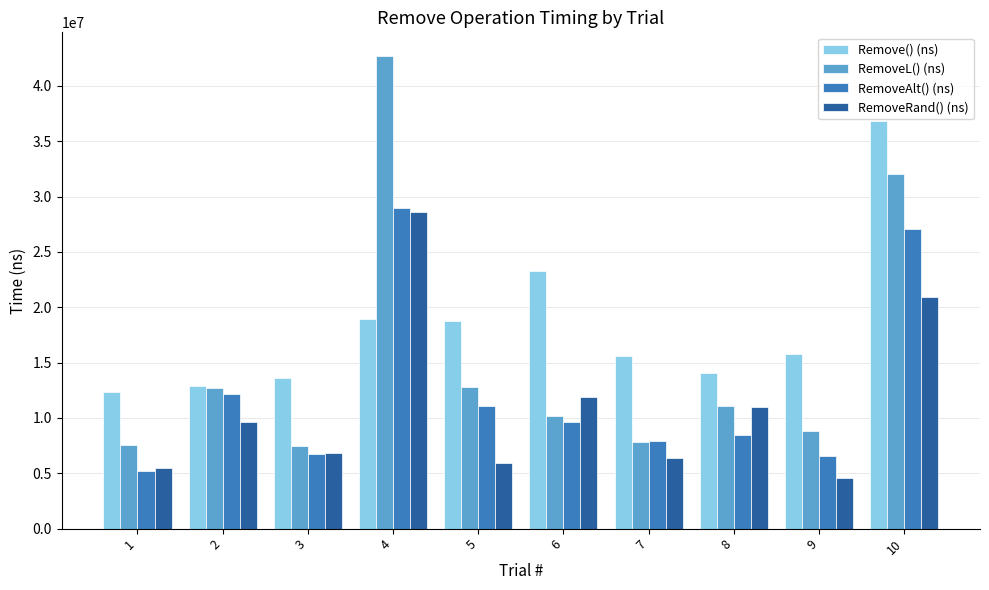

Rank the series by their average value, from lowest to highest.

RemoveRand() (ns), RemoveAlt() (ns), RemoveL() (ns), Remove() (ns)